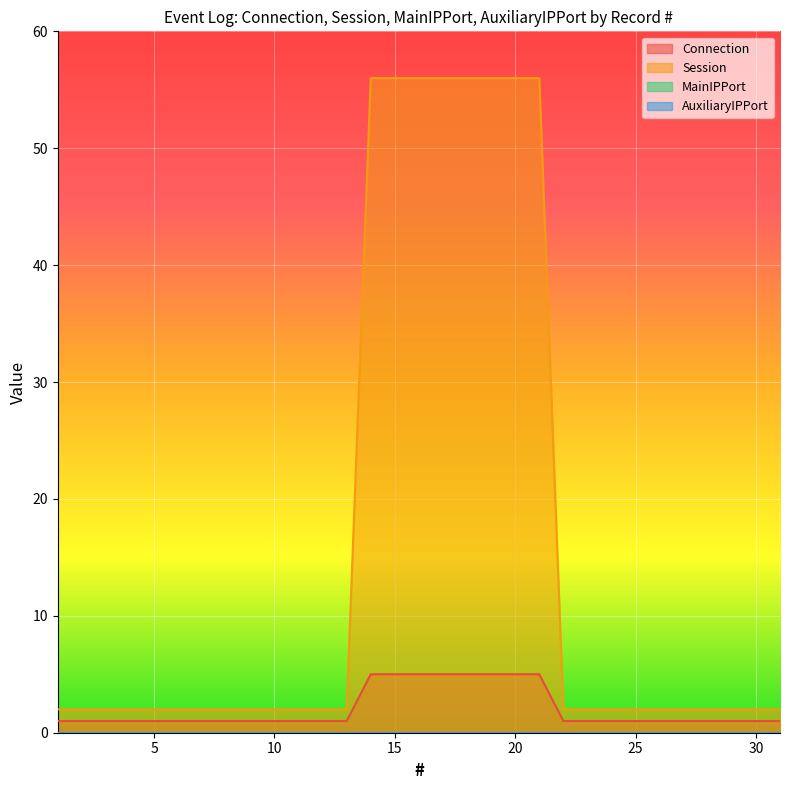

At which label does Session reach its peak?

14